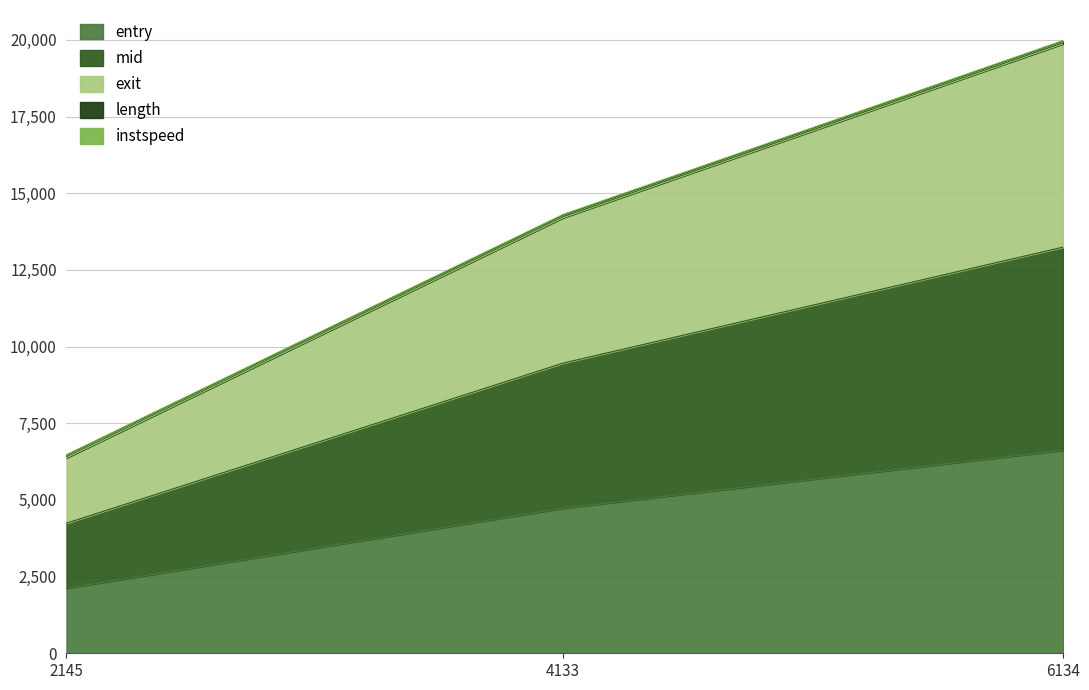

True or false: entry has a value of 1581.7 at 4133.

False